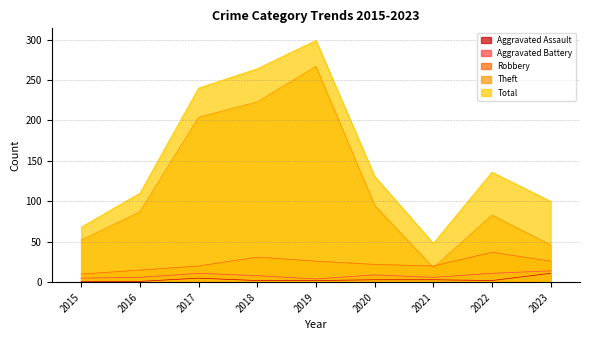

How many values in the Aggravated Assault series are below 2?

2